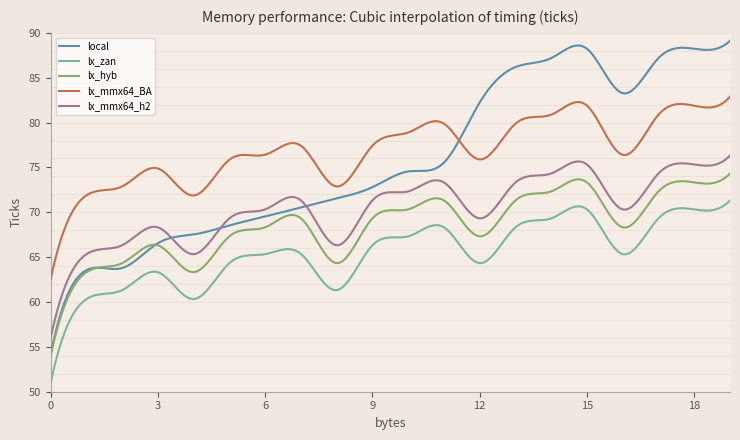

Which series has the widest spread of values?

local